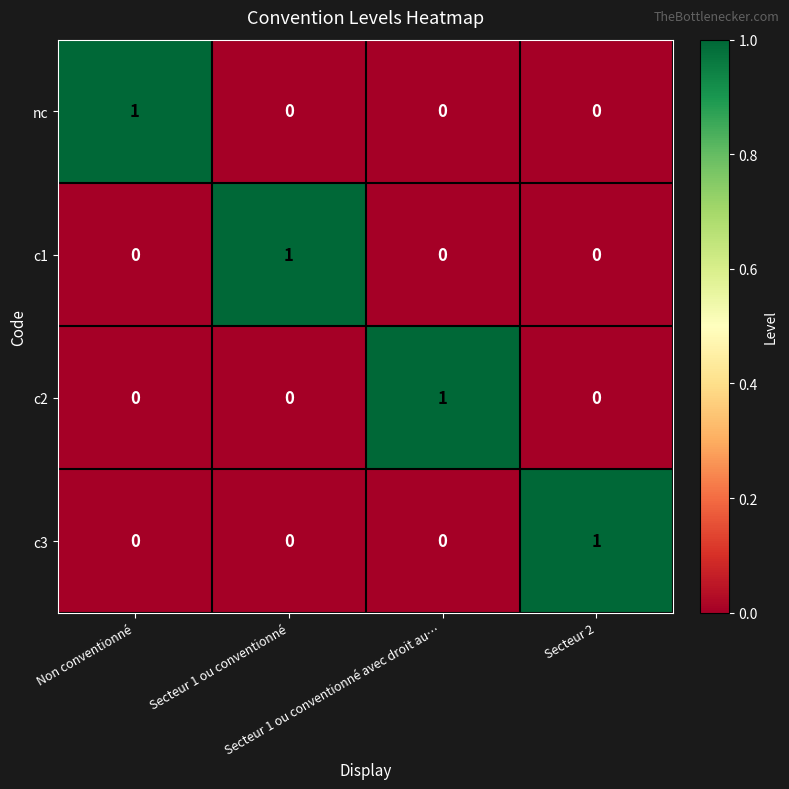

How many c1 values are between 0 and 1?

4